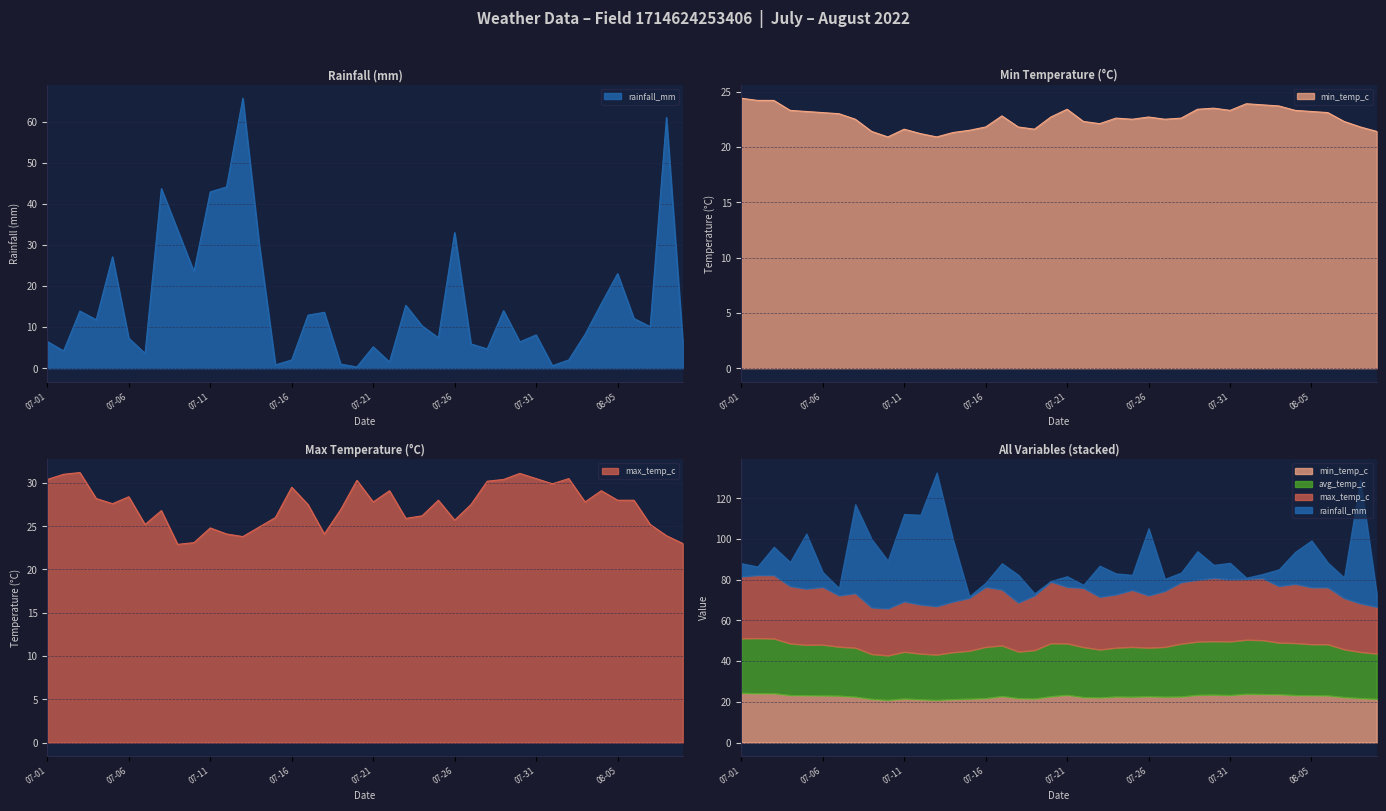

True or false: rainfall_mm and min_temp_c intersect in this chart.

True